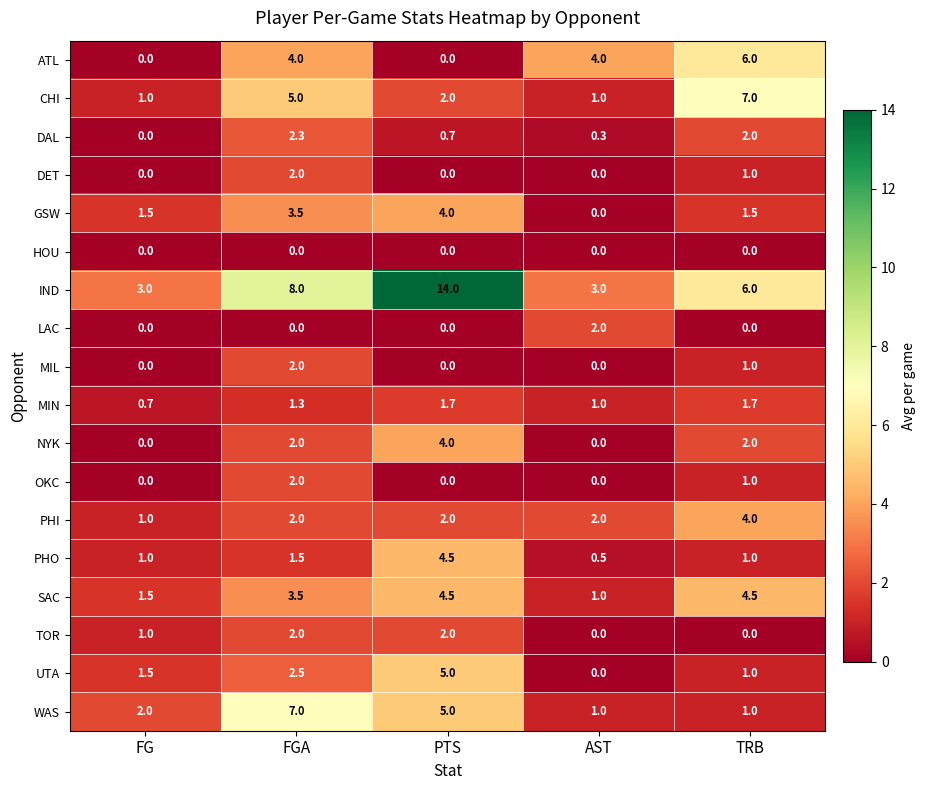

What is the total value across all series at TRB?

40.7